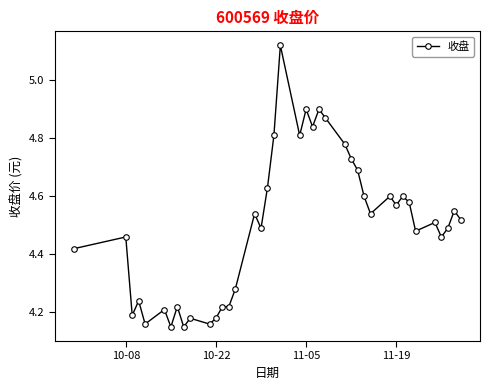

Count the values in the range 4 to 5.

39